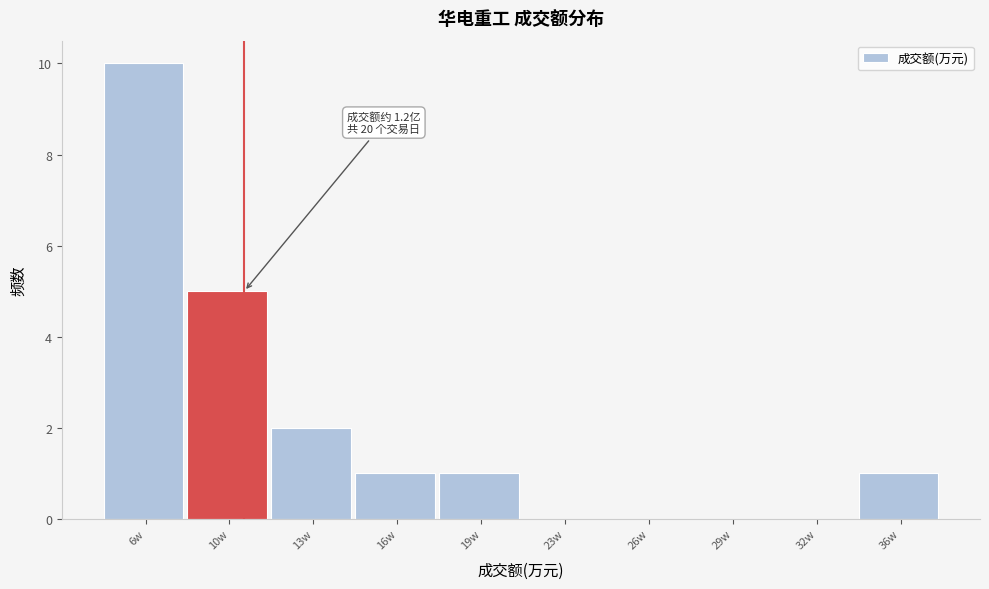

Reading right to left, extract all data points from this chart.

36w=1	32w=0	29w=0	26w=0	23w=0	19w=1	16w=1	13w=2	10w=5	6w=10